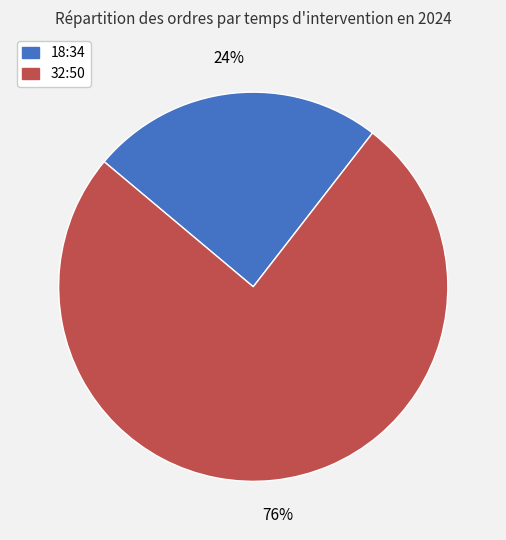

Combined, do 32:50 and 18:34 account for over 50%?

Yes